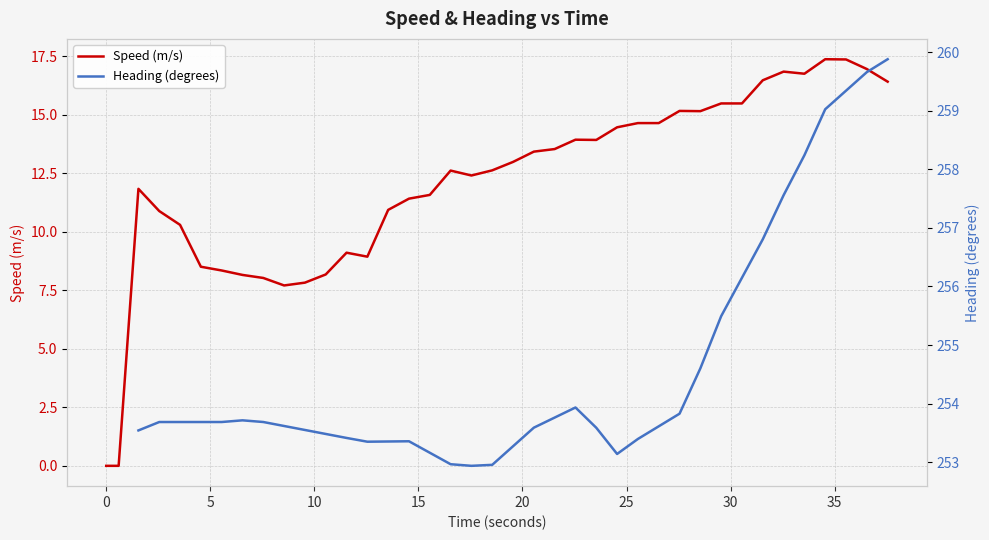

What is the maximum value for Speed (m/s)?

17.4